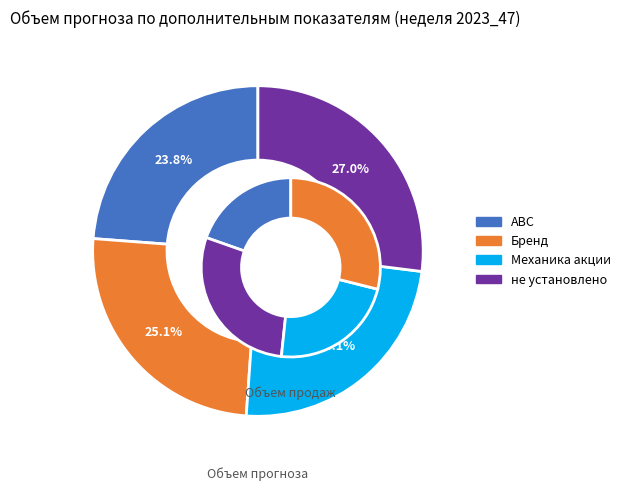

To the nearest percent, what percentage of the pie is не установлено?

27%